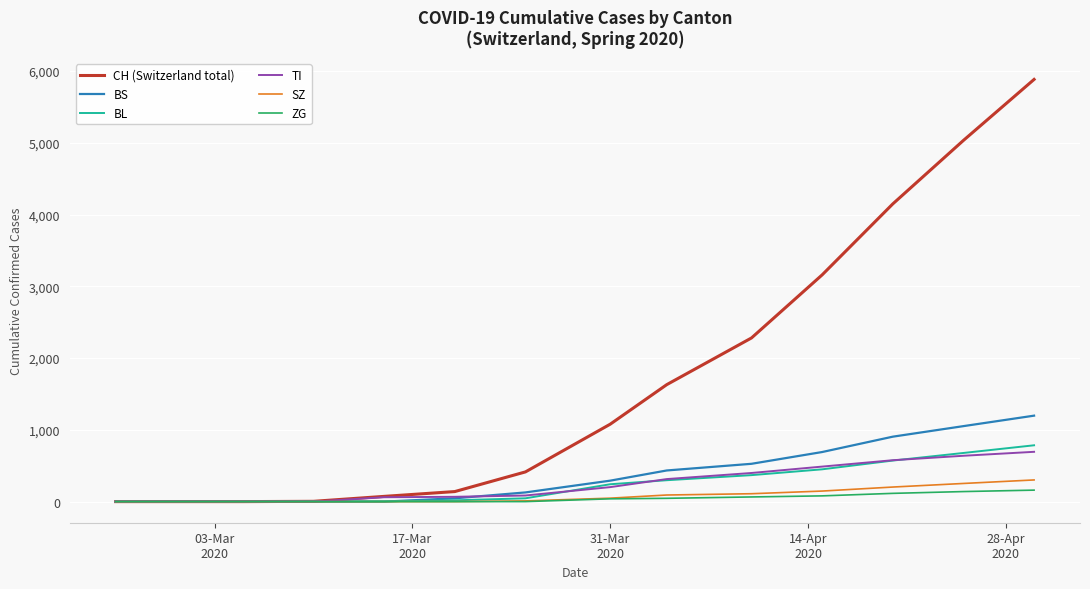

What are all the series names shown in the legend?

CH (Switzerland total), BS, BL, TI, SZ, ZG